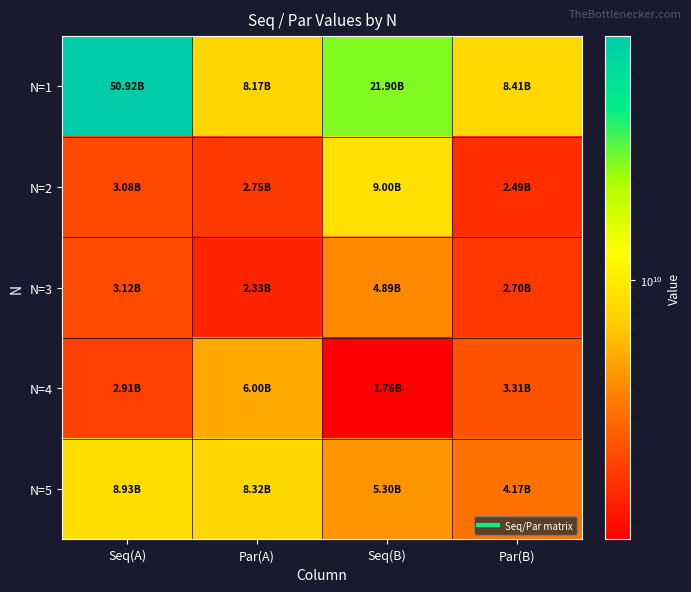

What is the smallest value displayed?

1764993856